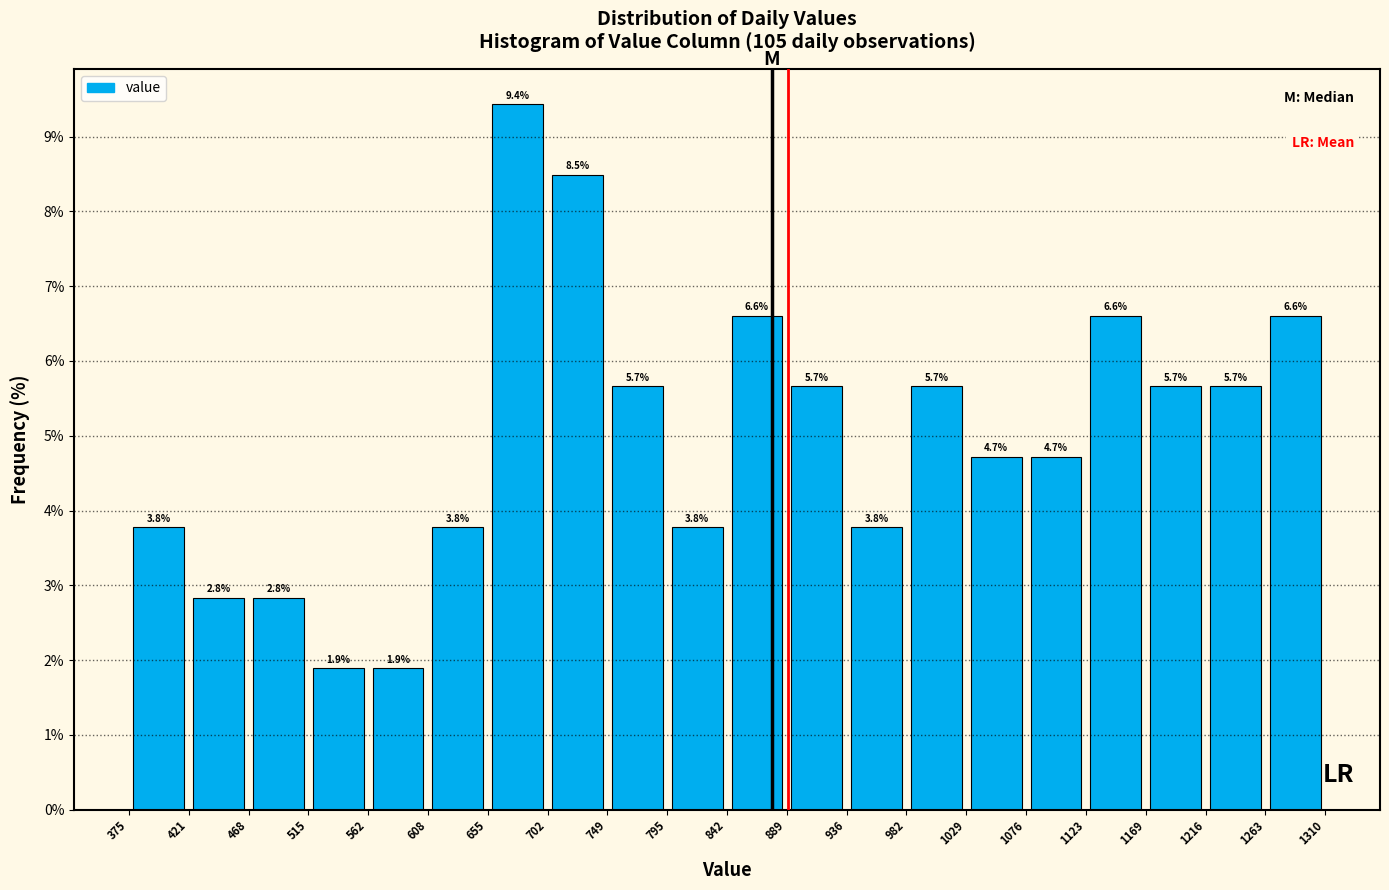

Reading left to right, transcribe this chart: for each bar, give the range it covers on the x-axis and its height.

375 to 421: 3.8
421 to 468: 2.8
468 to 515: 2.8
515 to 562: 1.9
562 to 608: 1.9
608 to 655: 3.8
655 to 702: 9.4
702 to 749: 8.5
749 to 795: 5.7
795 to 842: 3.8
842 to 889: 6.6
889 to 936: 5.7
936 to 982: 3.8
982 to 1029: 5.7
1029 to 1076: 4.7
1076 to 1123: 4.7
1123 to 1169: 6.6
1169 to 1216: 5.7
1216 to 1263: 5.7
1263 to 1310: 6.6